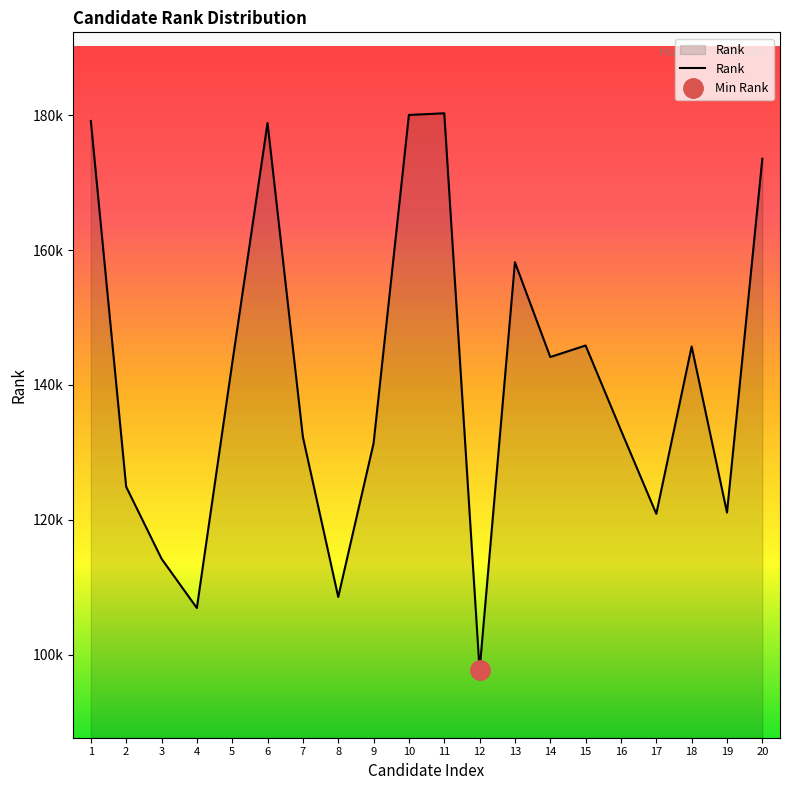

How many lines are shown in the chart?

1